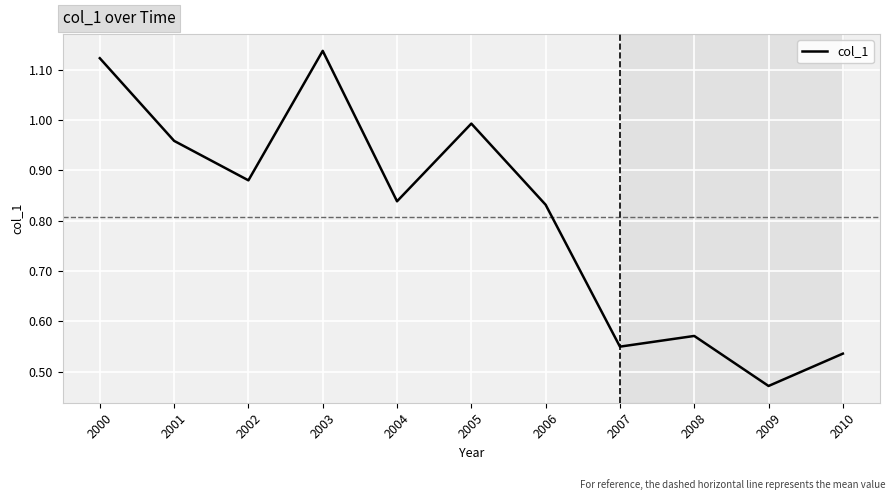

How many interior local peaks (higher than both neighbors) does the data have?

3